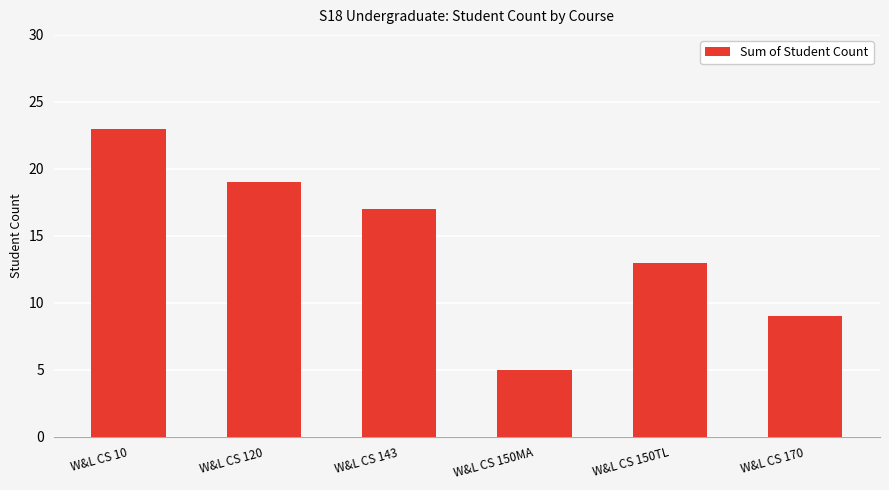

What is the difference between the maximum and minimum values?

18